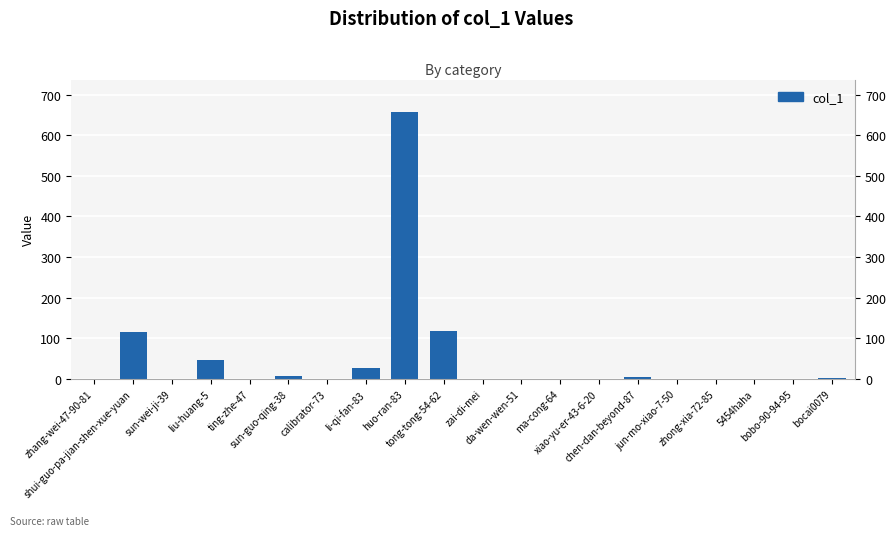

What position from the right is sun-guo-qing-38?

15